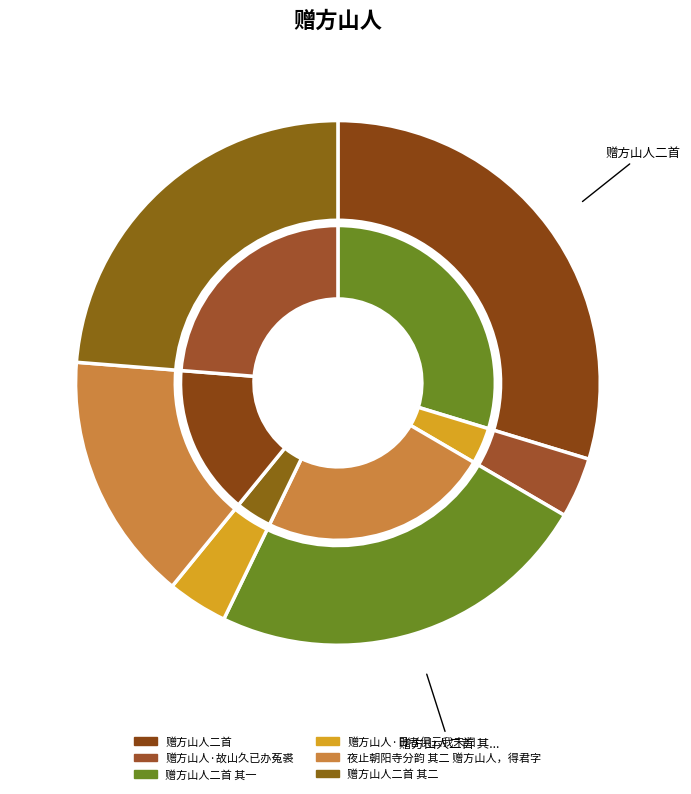

To the nearest percent, what portion does 赠方山人·日者俱云我未归 represent?

4%